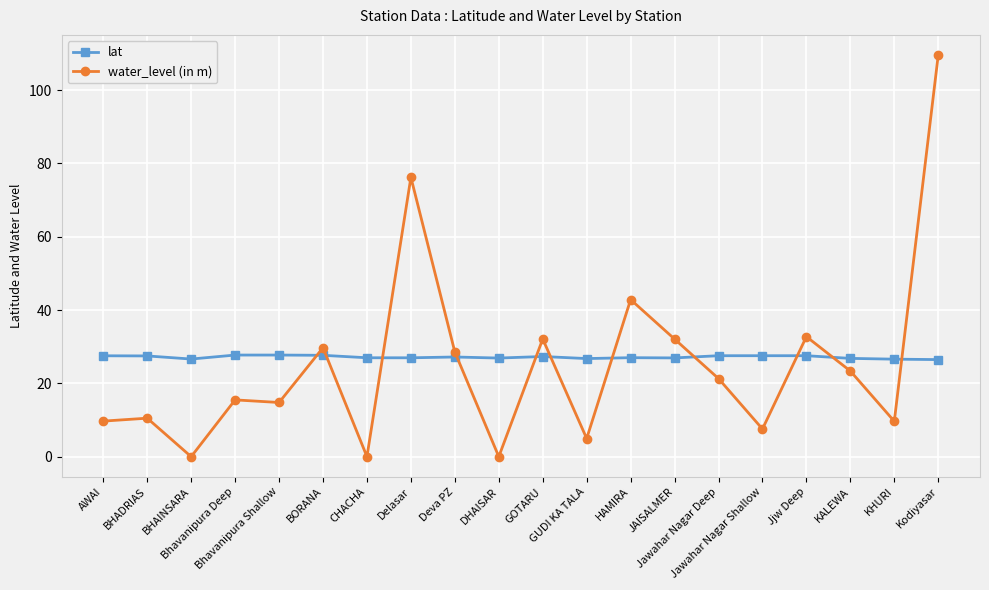

Is it true that lat equals 12.1 at BHAINSARA?

False